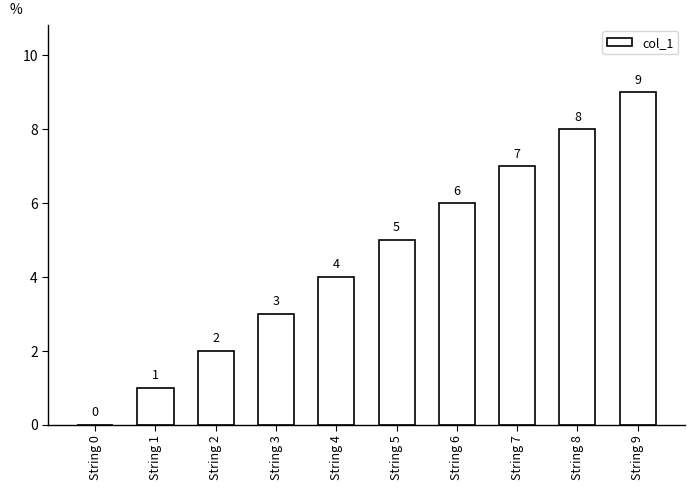

At which label is the value closest to 4?

String 4